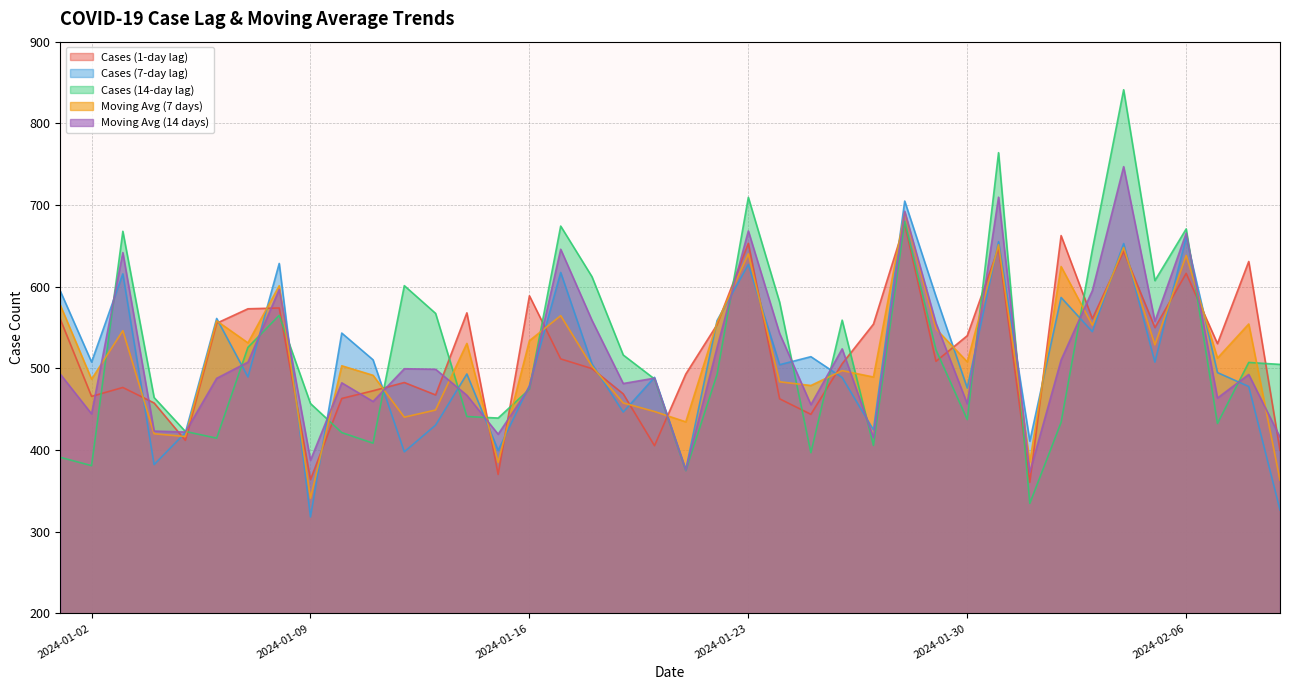

How many interior local valleys does the Moving Avg (7 days) series have?

14